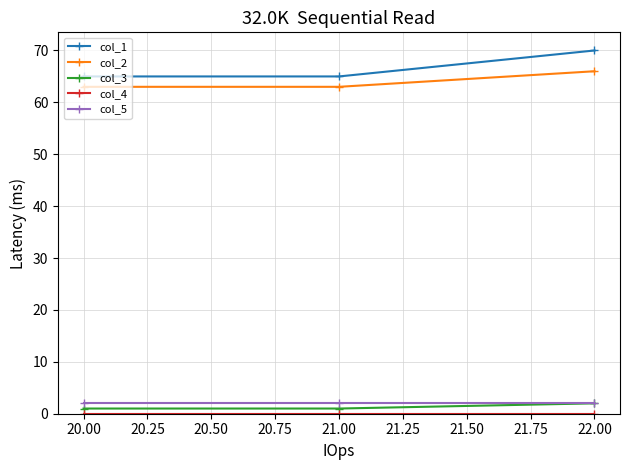

Which series has the widest spread of values?

col_1